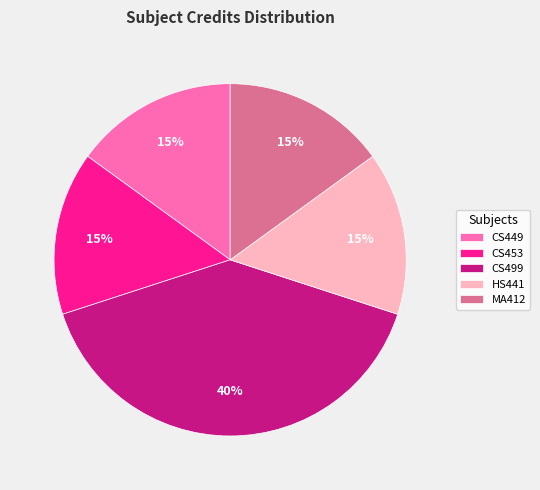

How many segments does this pie chart have?

5